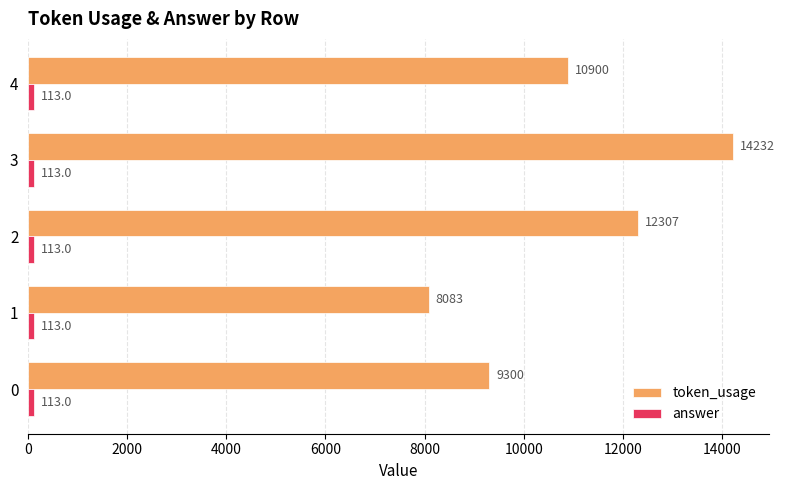

How many token_usage values are between 9300 and 12307?

3